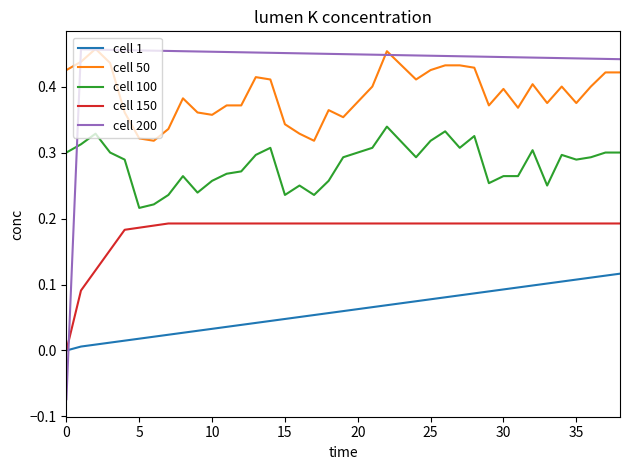

How many lines are shown in the chart?

5